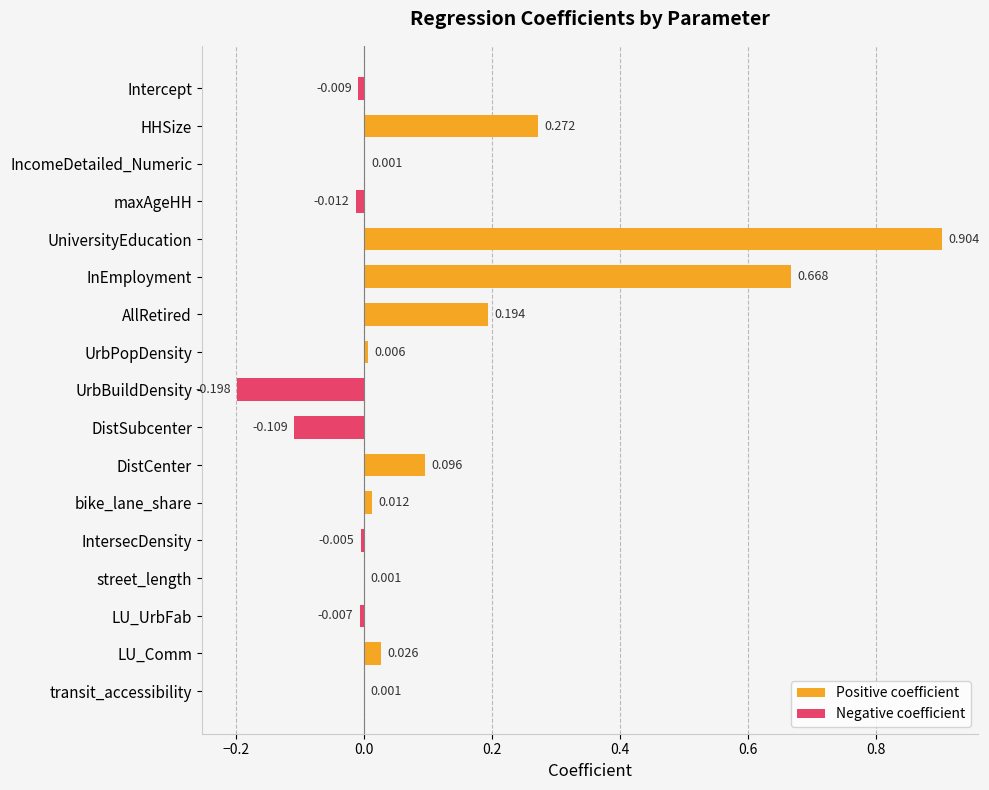

How many bars are there in each group?

2